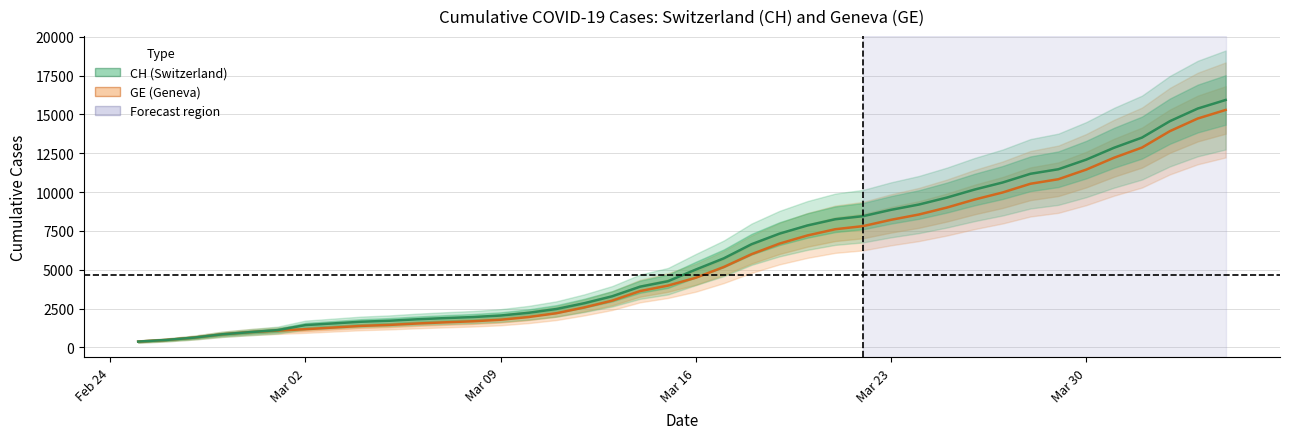

True or false: GE (Geneva) has more than 0 points higher than both neighbors.

False